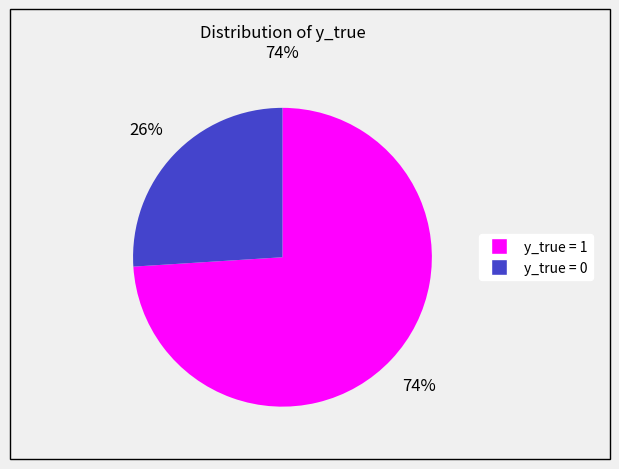

Which category accounts for the majority?

y_true = 1